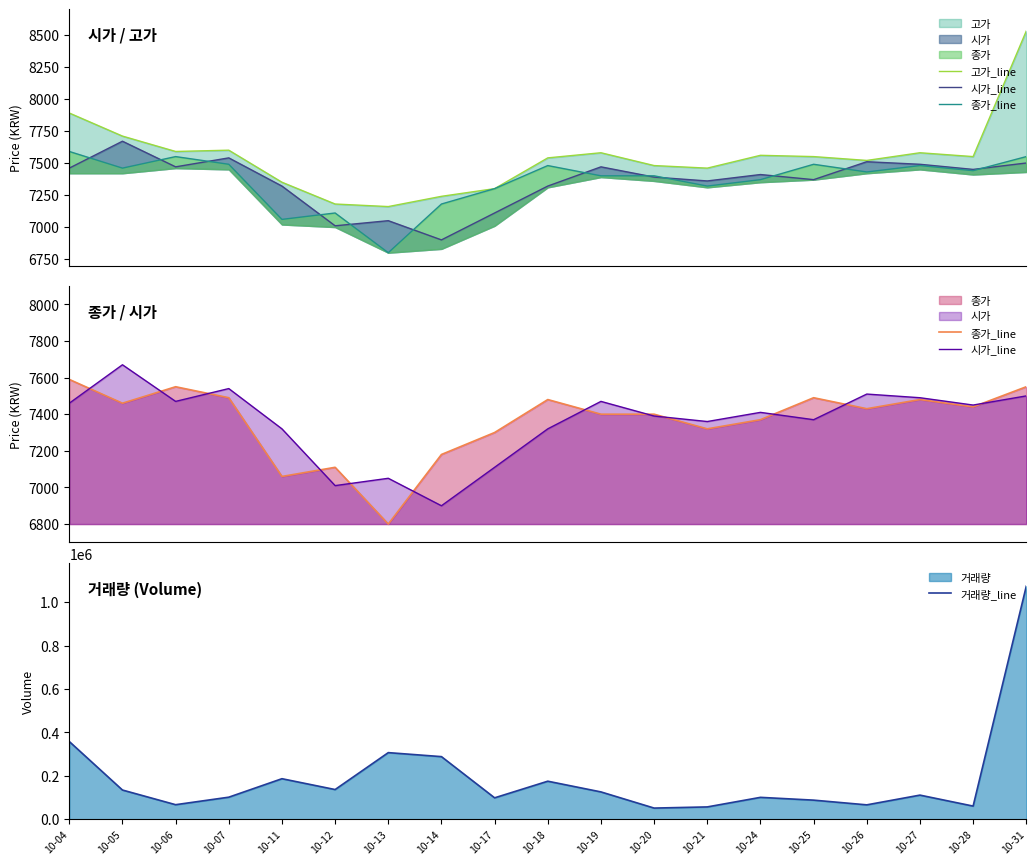

Rank the series by their maximum value, from lowest to highest.

종가_line, 시가_line, 고가_line, 거래량_line